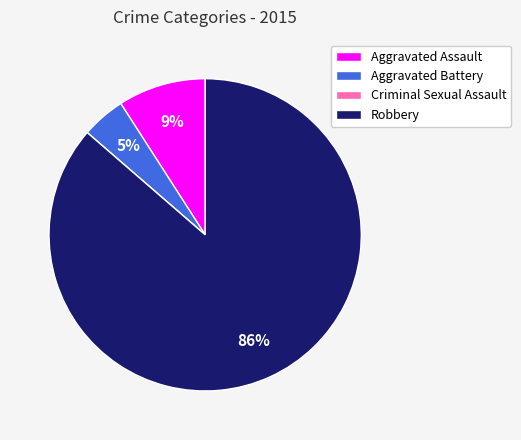

Is there any slice that represents more than half of the pie?

Yes